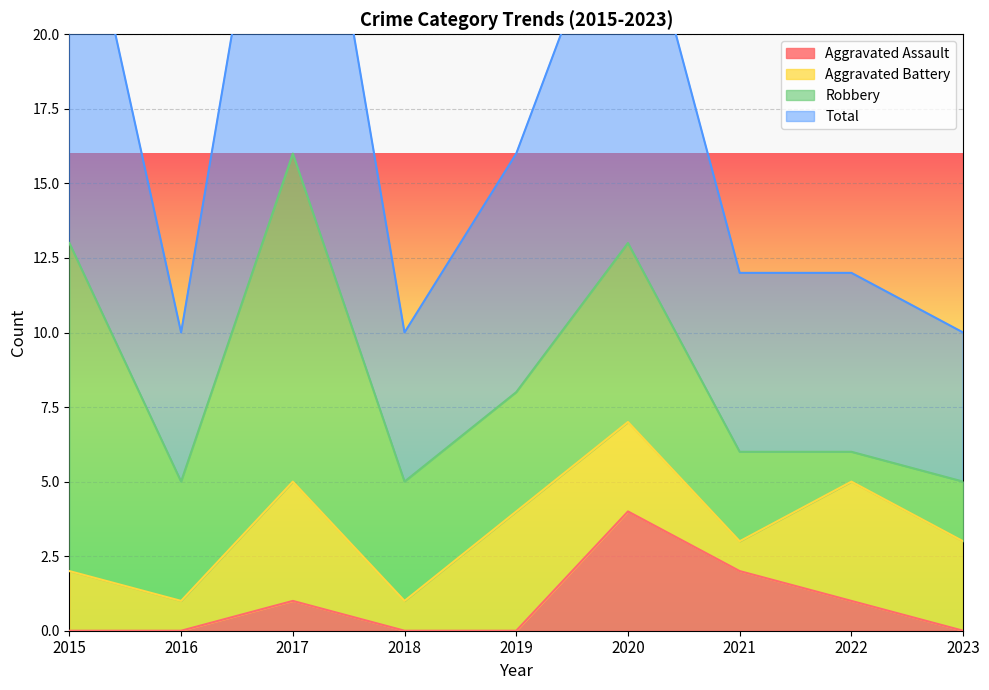

Is the value of Aggravated Assault at 2018 greater than the value of Total at 2020?

No